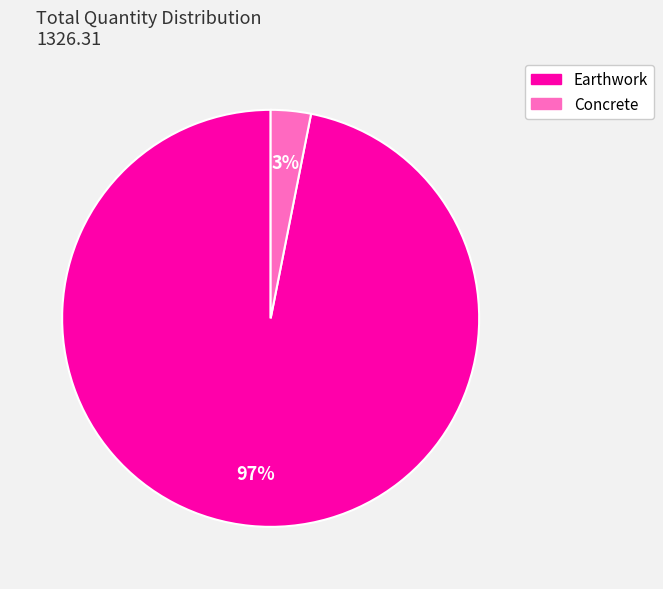

How many slices are in this pie chart?

2